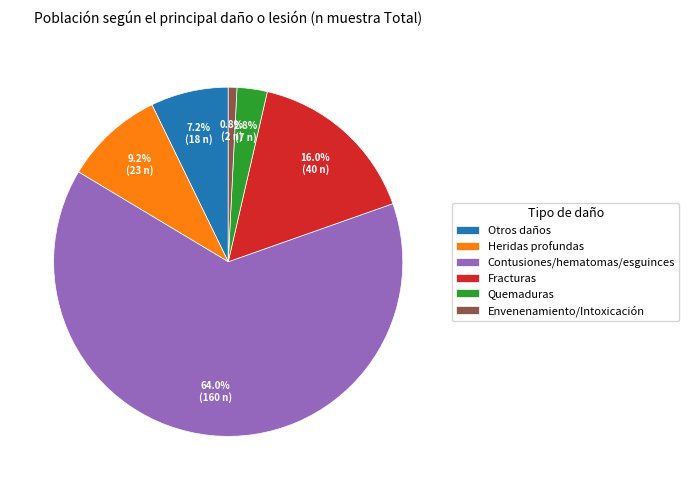

Do Heridas profundas and Quemaduras together represent more than half of the pie?

No